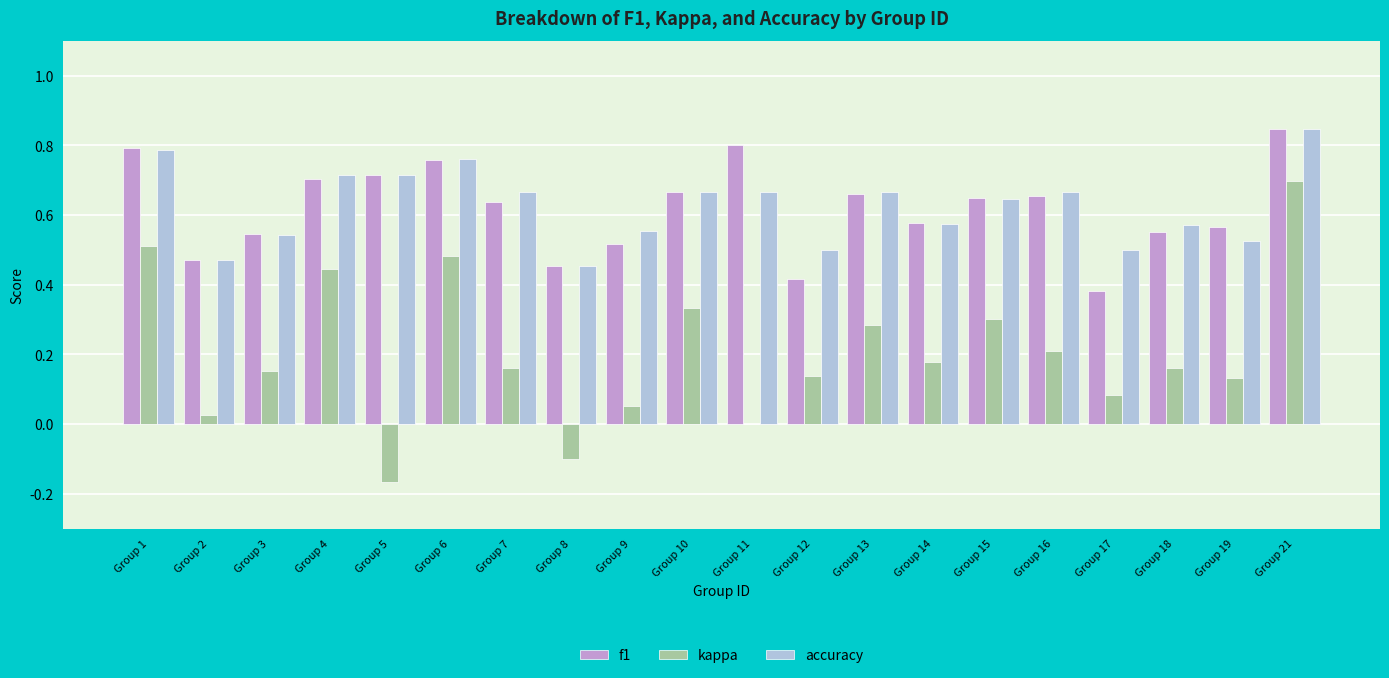

How many data points does each series have?

20